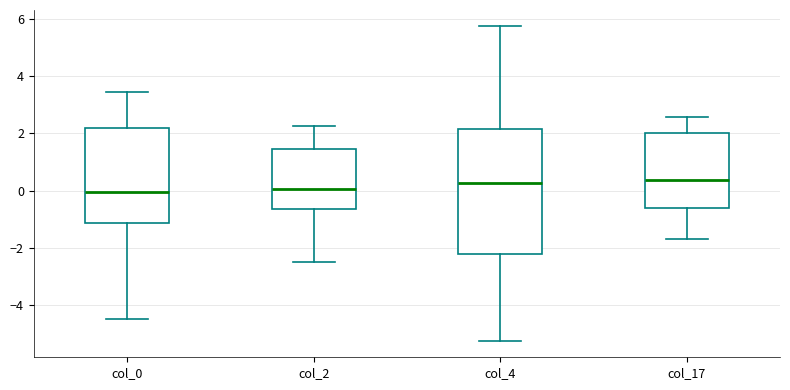

Reading left to right, read every box against the y-axis: the position of its median line, the range the box covers, and the ends of its whiskers. The values are not printed on the chart, so give them approximately, as read against the axis.

col_0: median 0.0, box -1.2 to 2.2, whiskers -4.4 to 3.4
col_2: median 0.0, box -0.6 to 1.4, whiskers -2.4 to 2.2
col_4: median 0.2, box -2.2 to 2.2, whiskers -5.2 to 5.8
col_17: median 0.4, box -0.6 to 2.0, whiskers -1.8 to 2.6